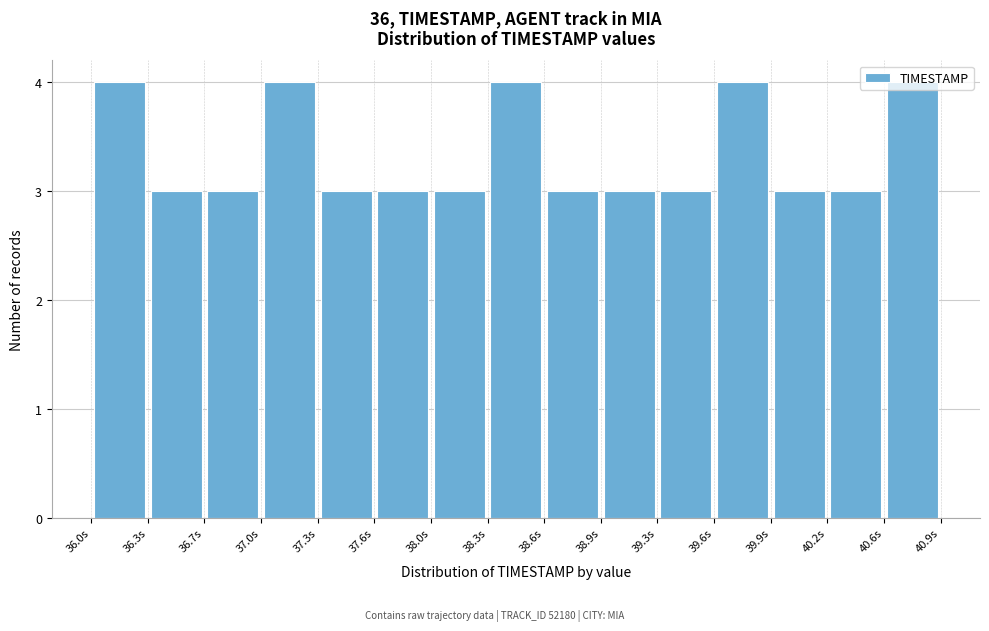

What is the height of the bar covering 40.25 to 40.55 on the x-axis? Neither the bar edges nor the heights are printed on the chart, so give them approximately, as read against the axes.

3